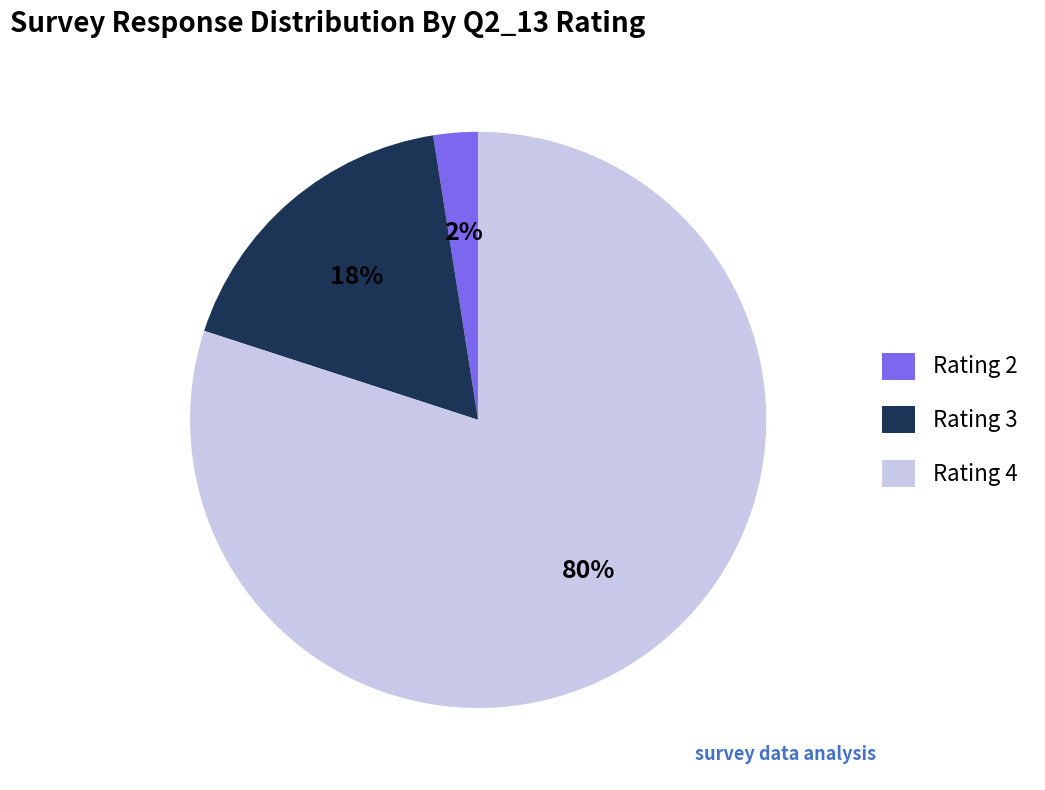

Does any single category account for the majority?

Yes